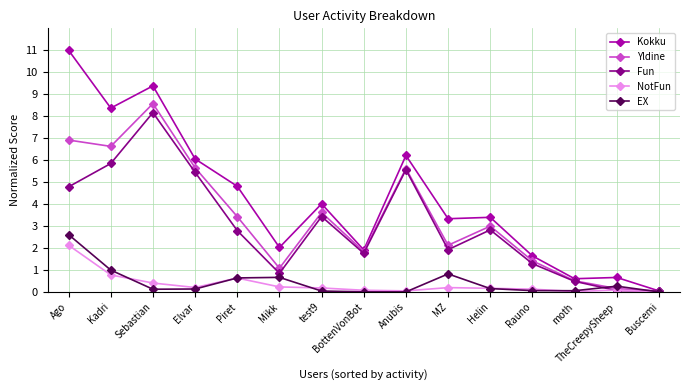

How many distinct data groups are displayed?

5